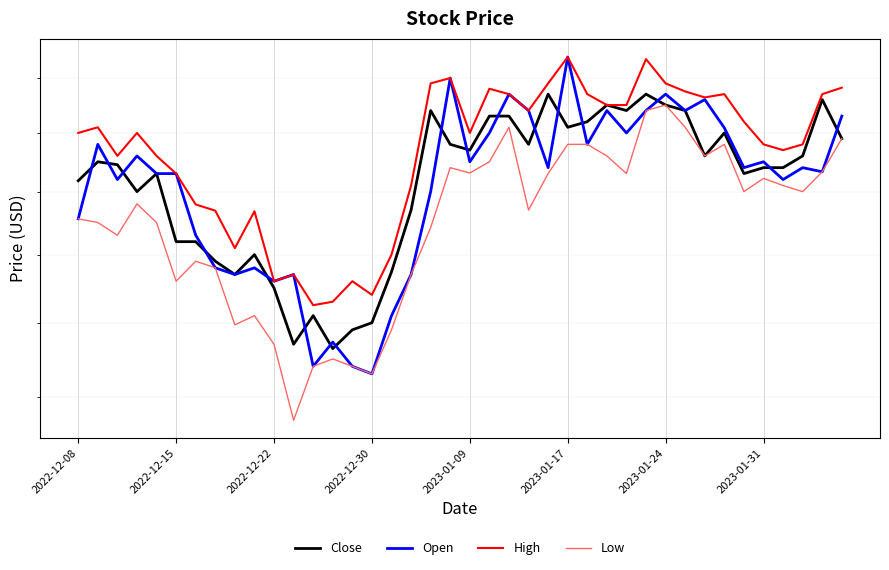

What are all the series names shown in the legend?

Close, Open, High, Low